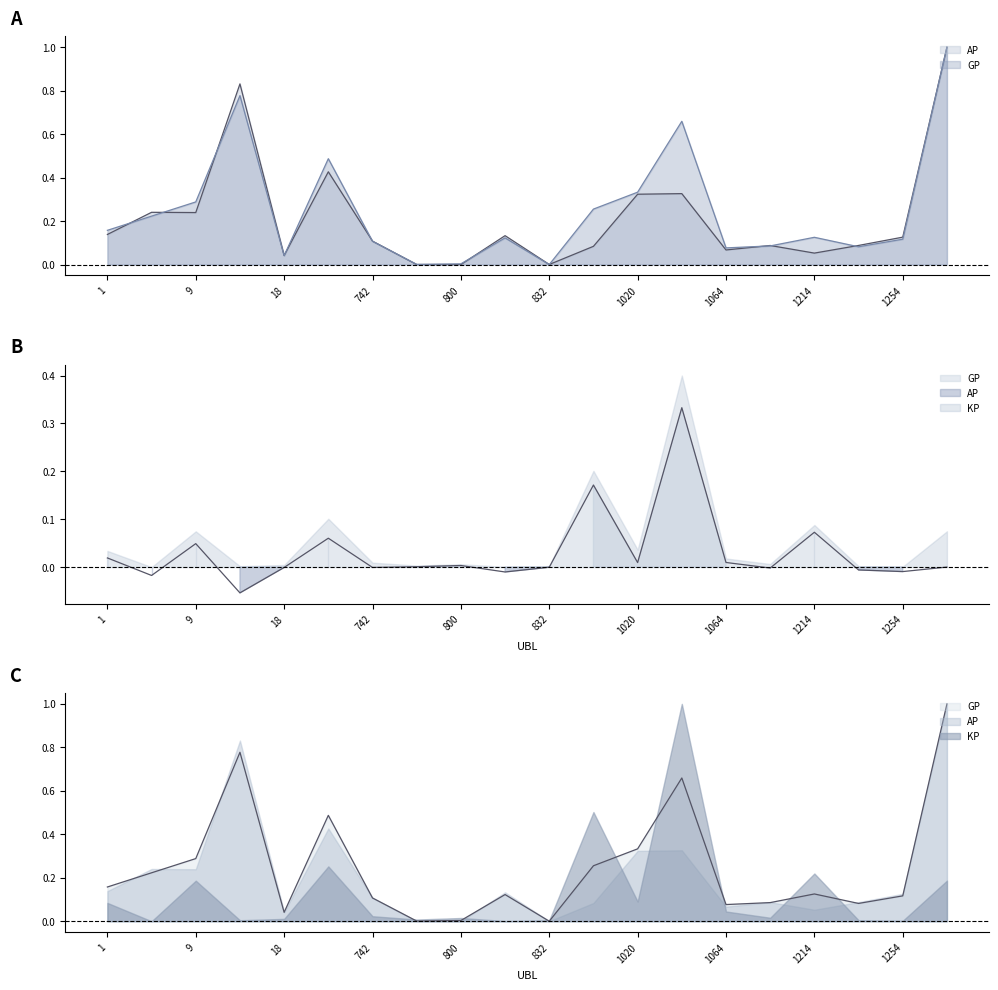

Which series ends up on top after the final intersection of GP and AP?

AP